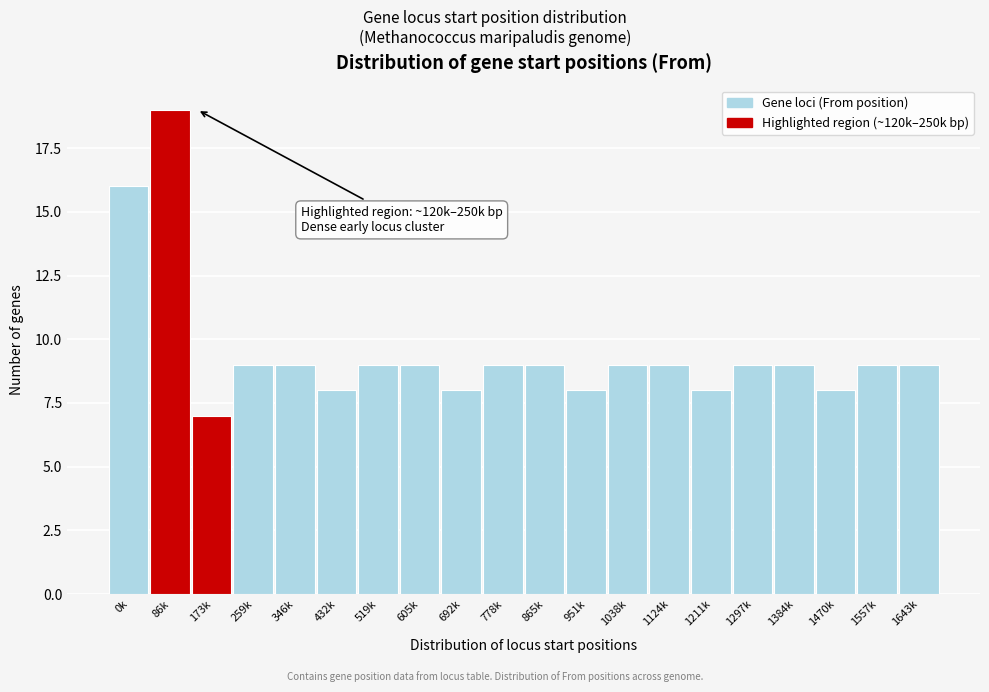

Reading left to right, list all the values displayed in this chart.

16	19	7	9	9	8	9	9	8	9	9	8	9	9	8	9	9	8	9	9